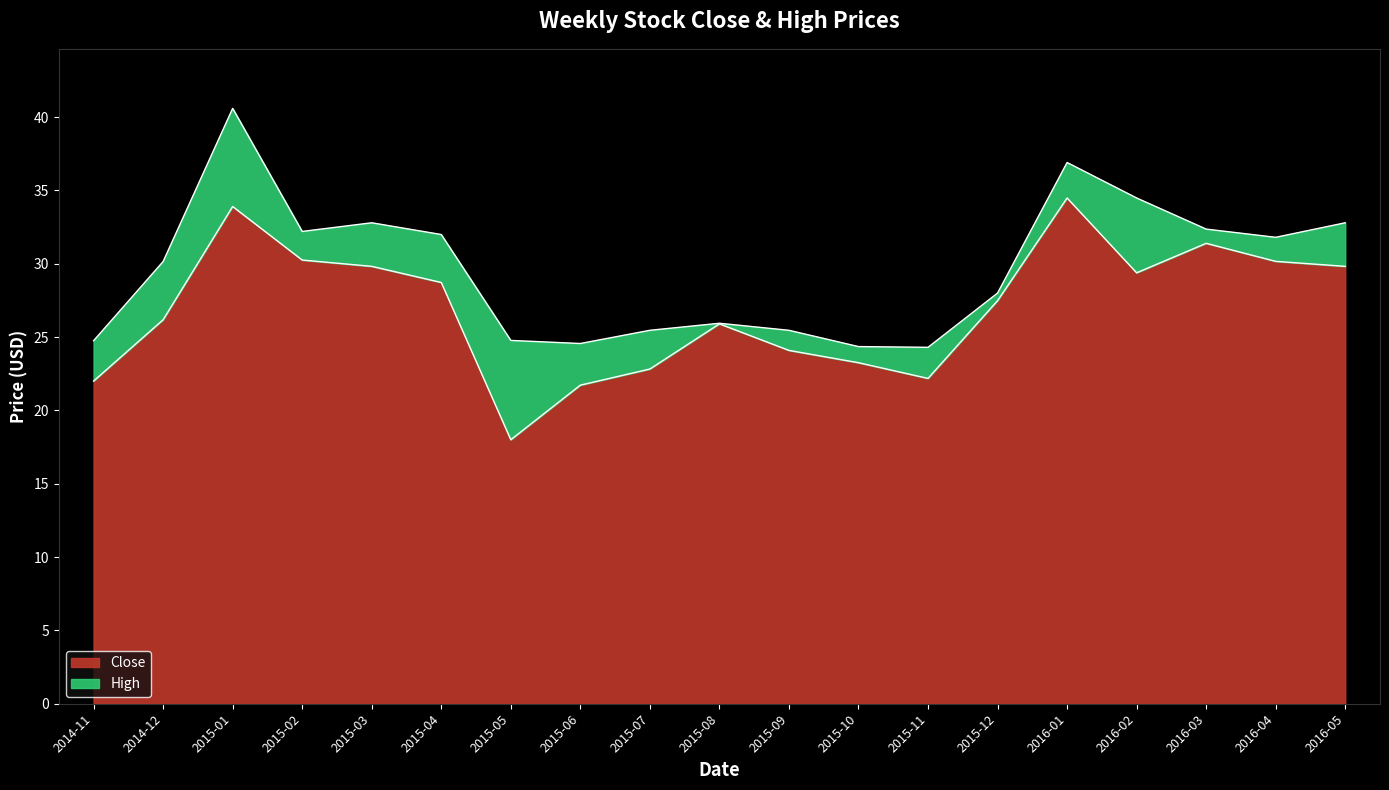

Reading left to right, list all the values displayed in this chart.

Close: 2014-11=22.0	2014-12=26.2	2015-01=33.9	2015-02=30.2	2015-03=29.8	2015-04=28.7	2015-05=18.0	2015-06=21.7	2015-07=22.8	2015-08=25.9	2015-09=24.1	2015-10=23.2	2015-11=22.2	2015-12=27.5	2016-01=34.5	2016-02=29.4	2016-03=31.4	2016-04=30.2	2016-05=29.8
High: 2014-11=24.8	2014-12=30.1	2015-01=40.6	2015-02=32.2	2015-03=32.8	2015-04=32.0	2015-05=24.8	2015-06=24.6	2015-07=25.5	2015-08=25.9	2015-09=25.5	2015-10=24.4	2015-11=24.3	2015-12=28.0	2016-01=36.9	2016-02=34.5	2016-03=32.4	2016-04=31.8	2016-05=32.8